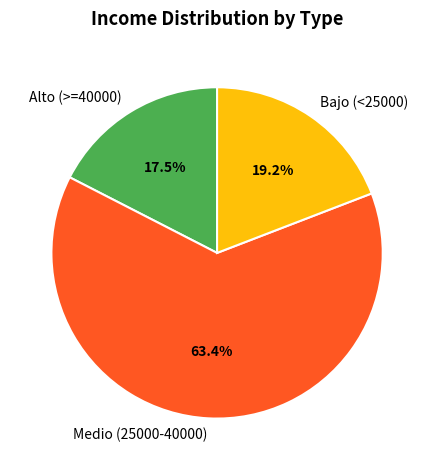

Which slice is the largest?

Medio (25000-40000)